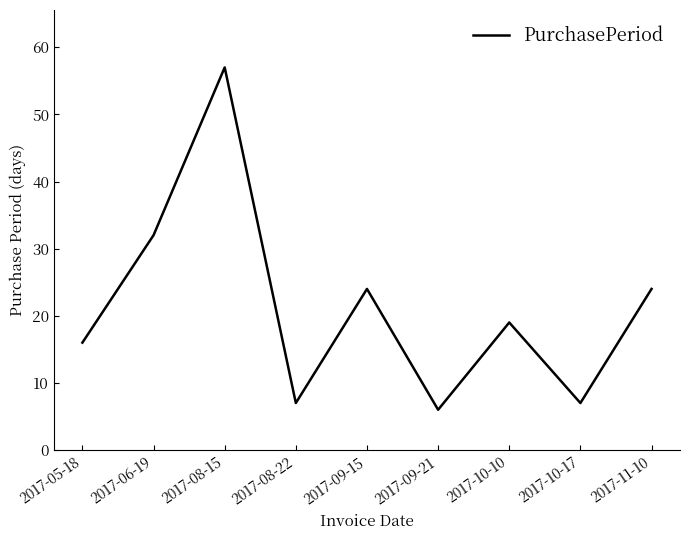

How many lines are shown in the chart?

1